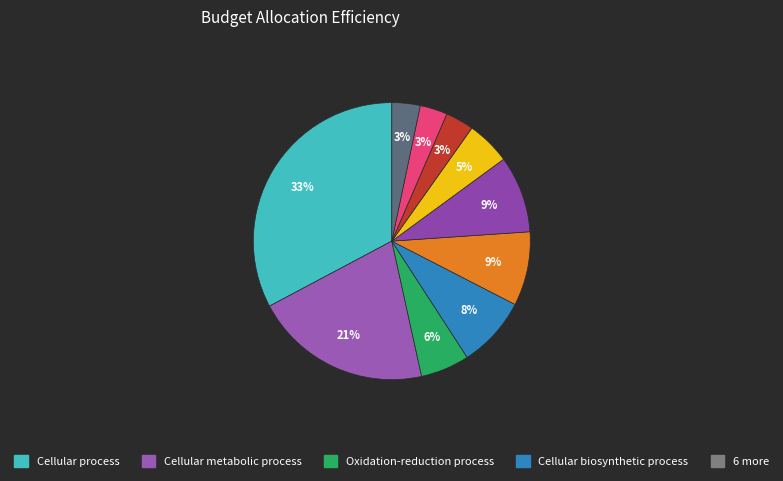

Which category has the smallest portion of the pie?

Carboxylic acid metabolic process